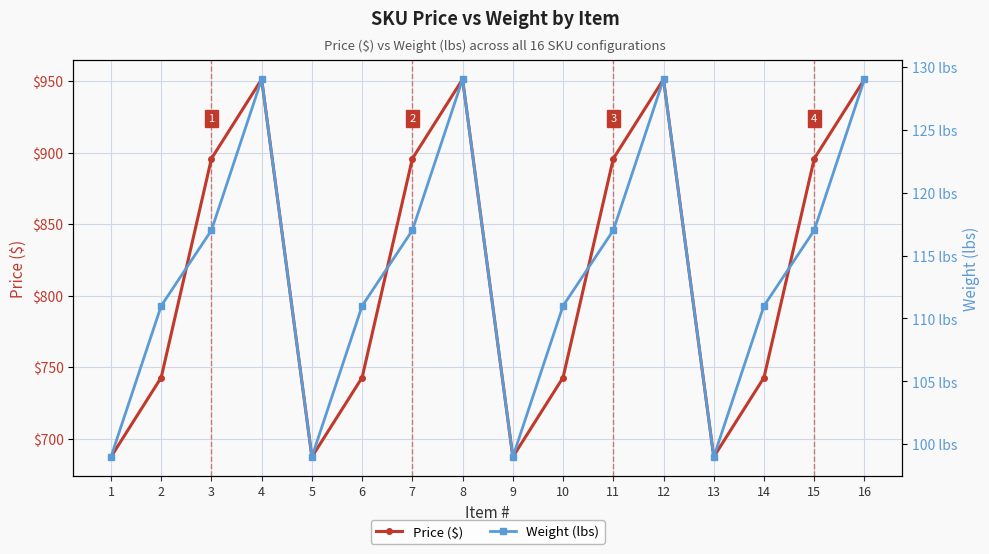

At which label is Weight (lbs) closest to 114?

2